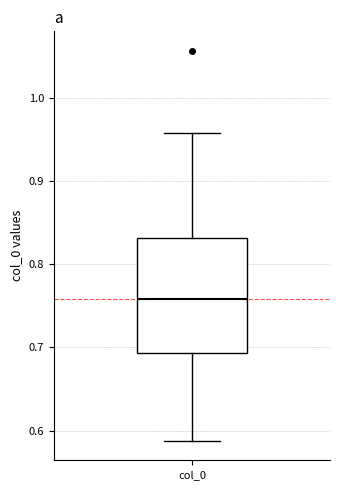

Transcribe this box plot: give where the median line is, the range the box spans, and where the two whiskers end, as read against the y-axis. The values are not printed on the chart, so give them approximately, as read against the axis.

median 0.76, box 0.69 to 0.83, whiskers 0.59 to 0.96